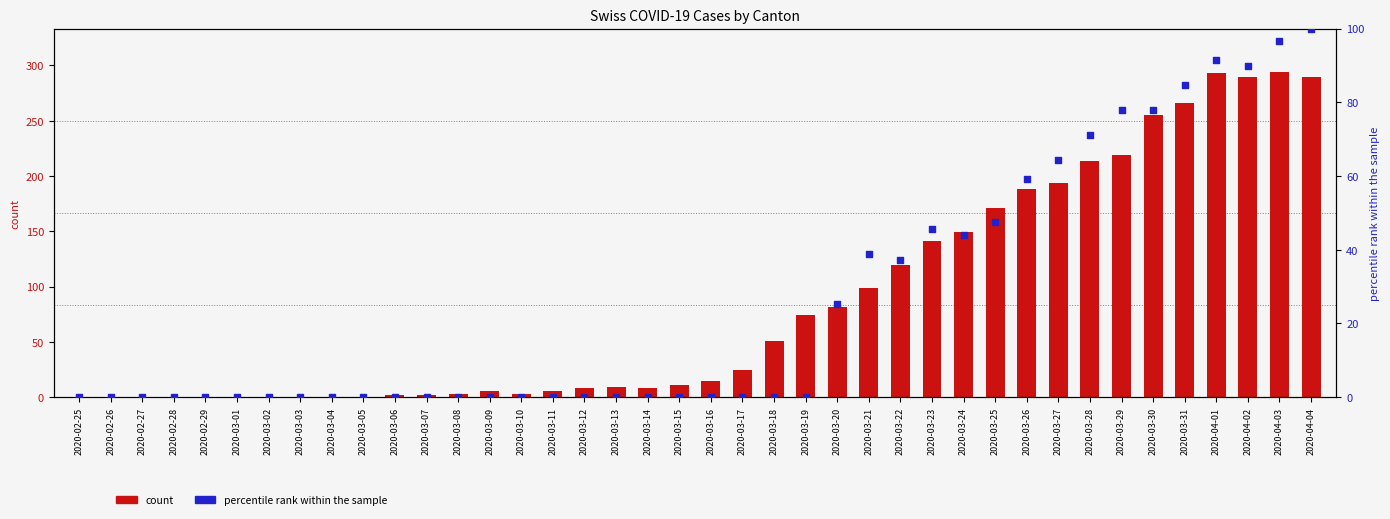

What is the total value across all series at 2020-03-15?

11.0